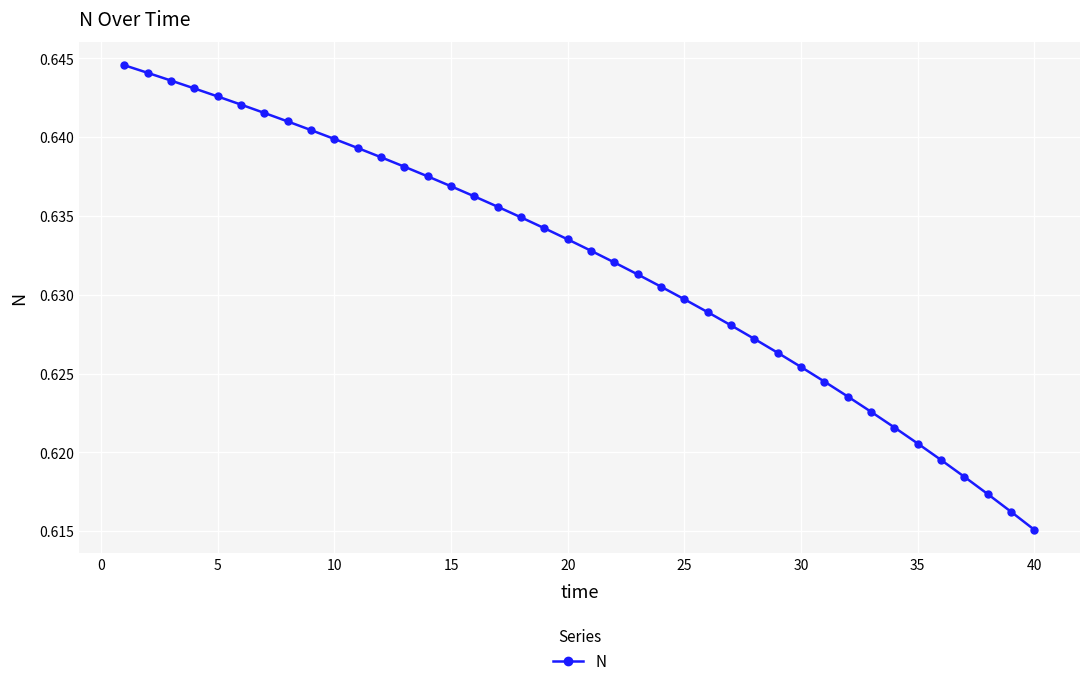

What is the sum of all values?

25.3